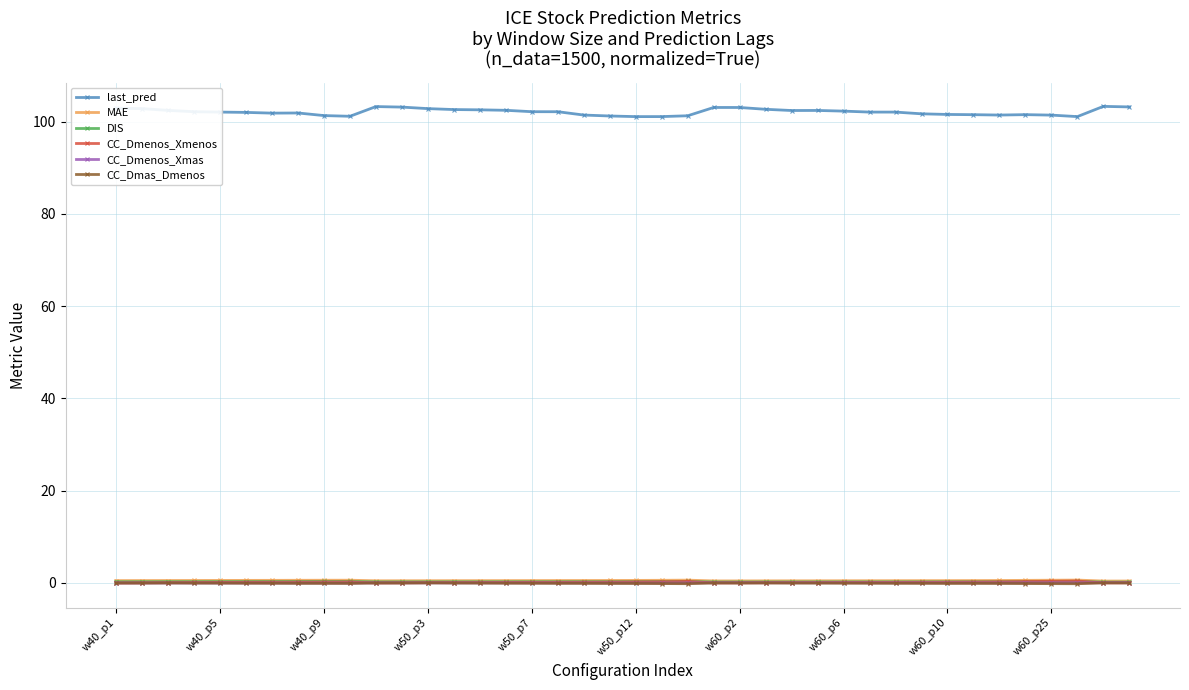

How many times do CC_Dmenos_Xmenos and DIS cross each other?

4